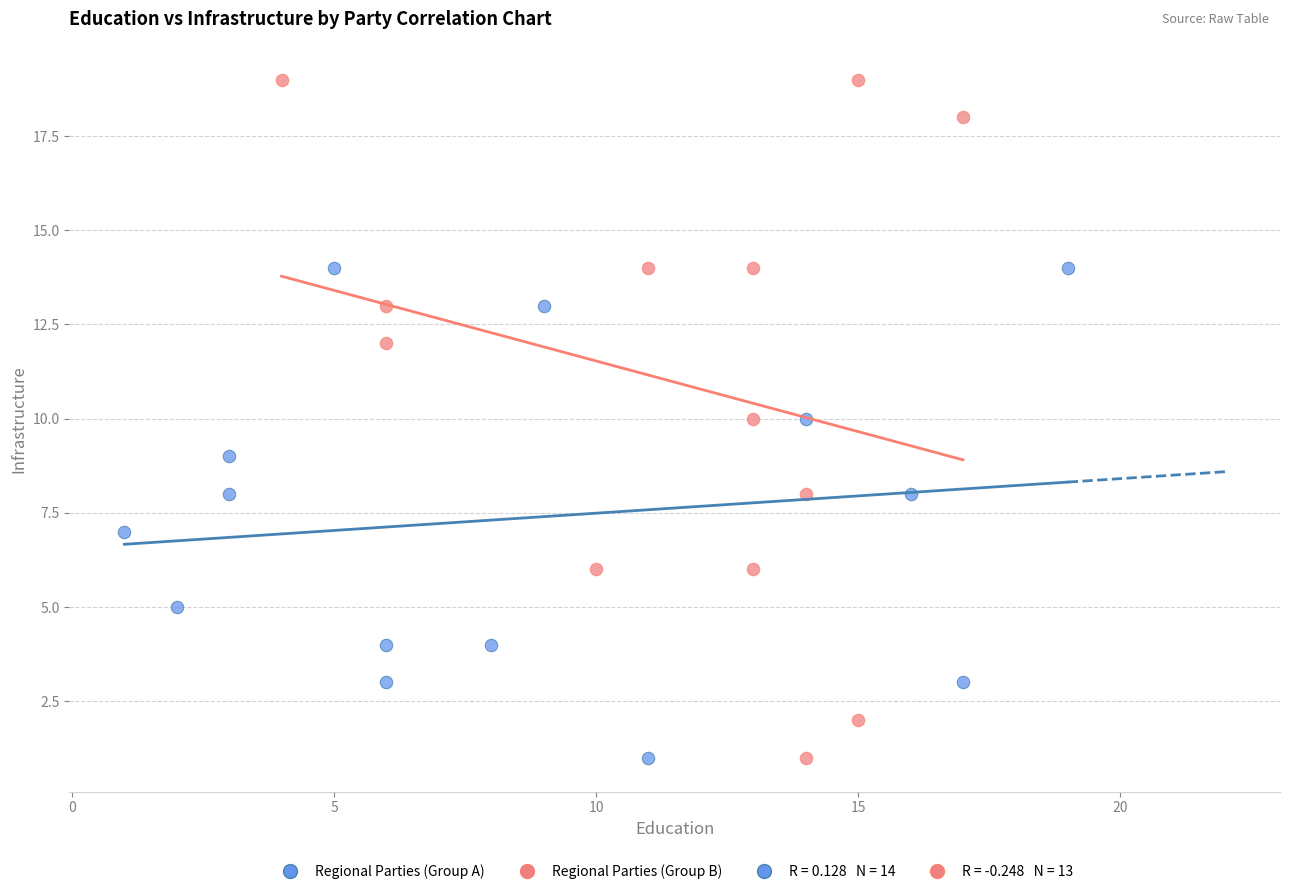

Which series has the widest spread of Y values?

Regional Parties (Group B)